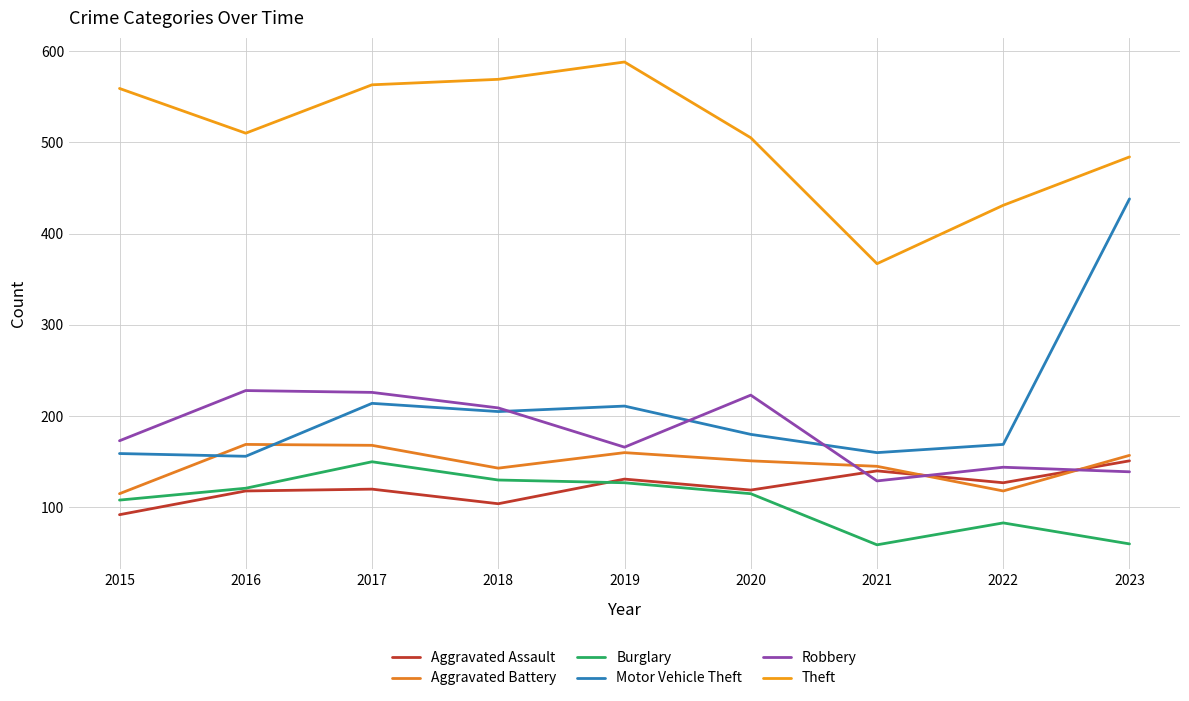

What are all the series names shown in the legend?

Aggravated Assault, Aggravated Battery, Burglary, Motor Vehicle Theft, Robbery, Theft